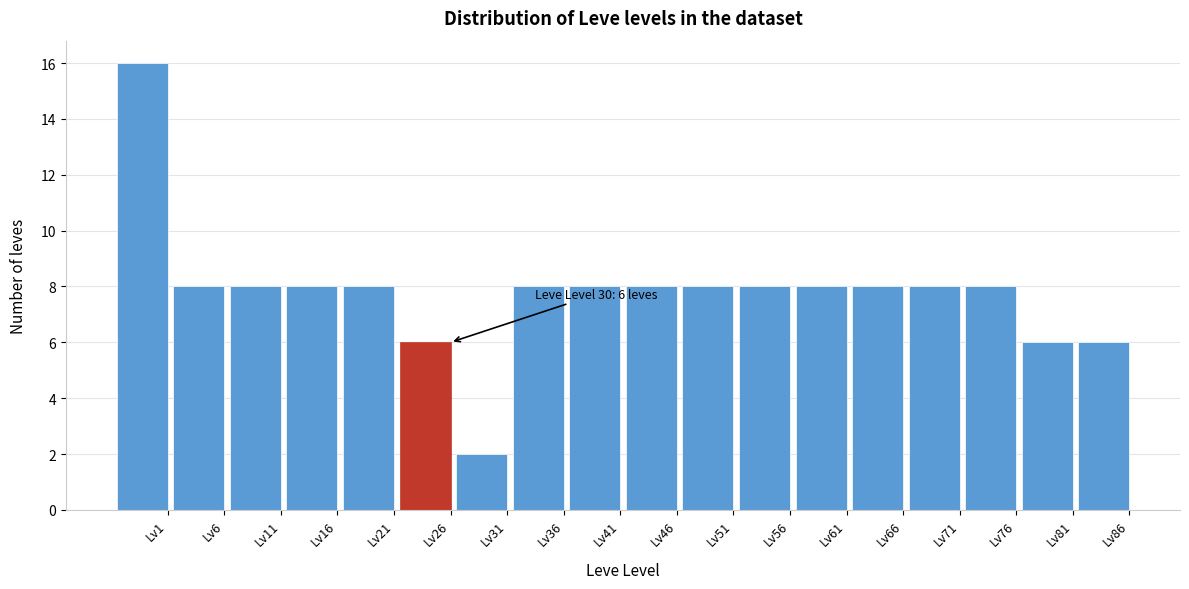

Reading left to right, extract all data points from this chart.

16	8	8	8	8	6	2	8	8	8	8	8	8	8	8	8	6	6